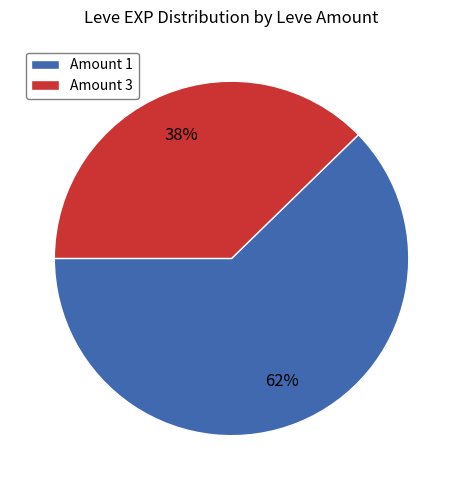

Is the sum of Amount 3 and Amount 1 greater than half?

Yes